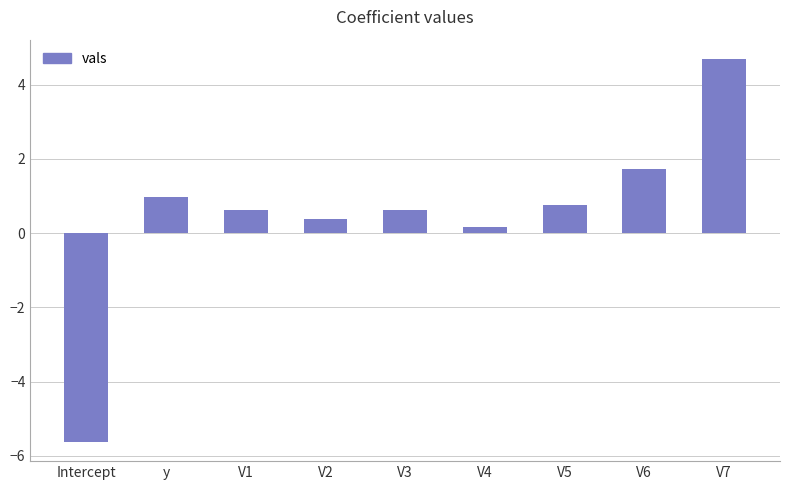

How many data points does each series have?

9